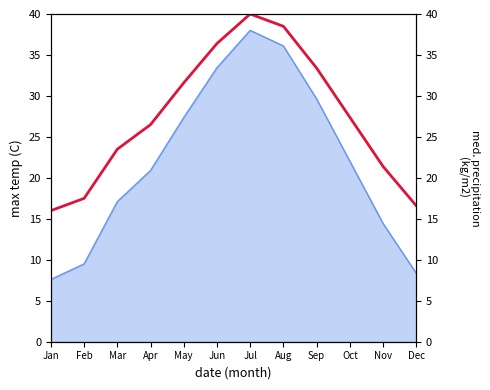

How many interior local peaks (higher than both neighbors) does the data have?

1